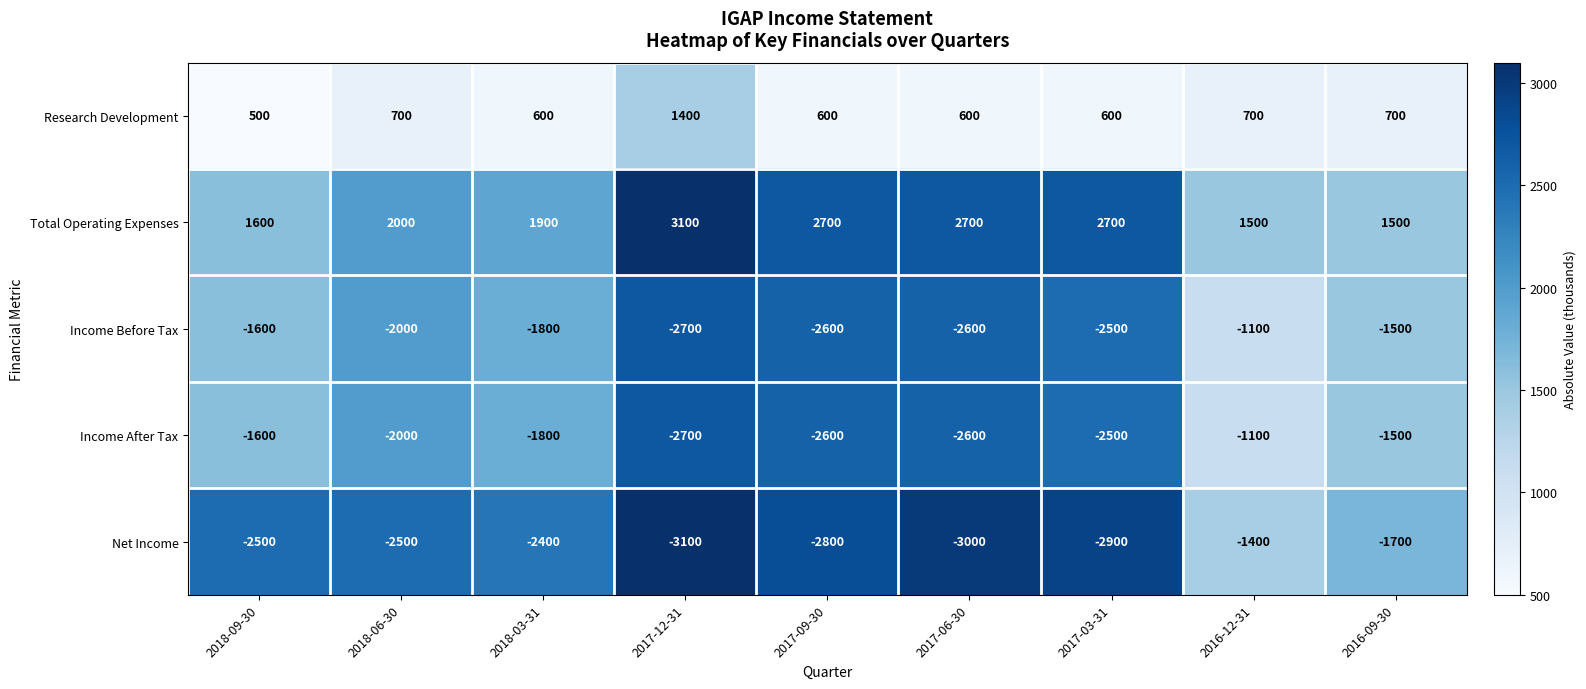

The value of Income After Tax at 2016-12-31 is -494. True or false?

False